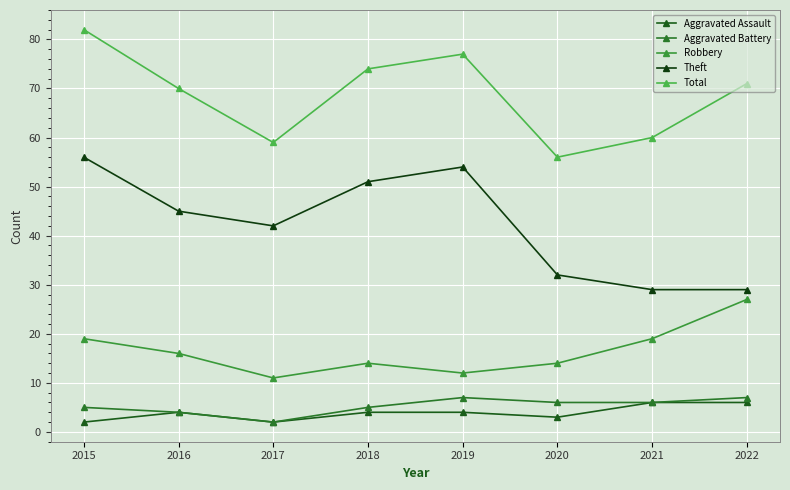

How many interior local peaks does the Theft series have?

1